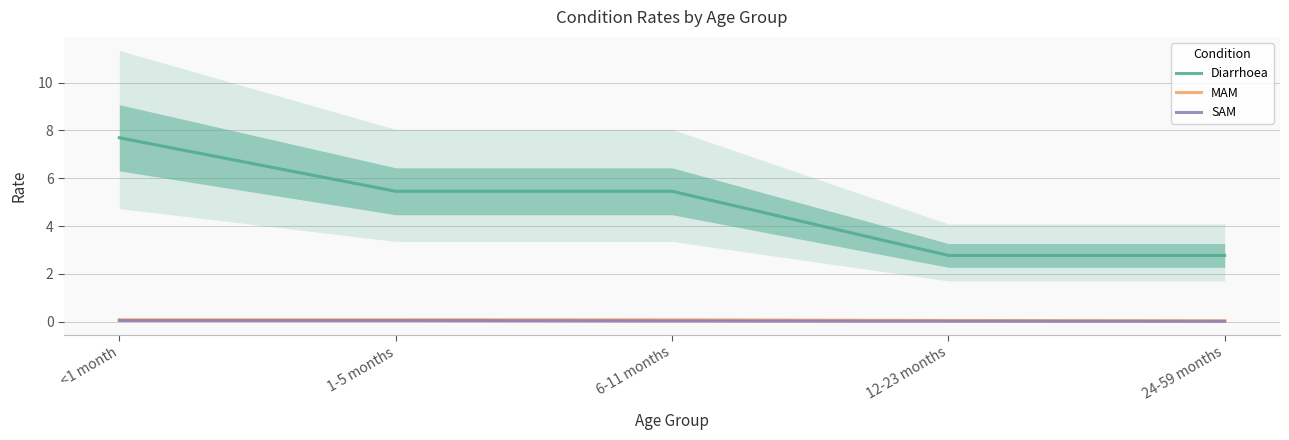

Reading left to right, extract all data points from this chart.

Diarrhoea: <1 month=7.7	1-5 months=5.5	6-11 months=5.5	12-23 months=2.8	24-59 months=2.8
MAM: <1 month=0.1	1-5 months=0.1	6-11 months=0.1	12-23 months=0.0	24-59 months=0.0
SAM: <1 month=0.0	1-5 months=0.0	6-11 months=0.0	12-23 months=0.0	24-59 months=0.0